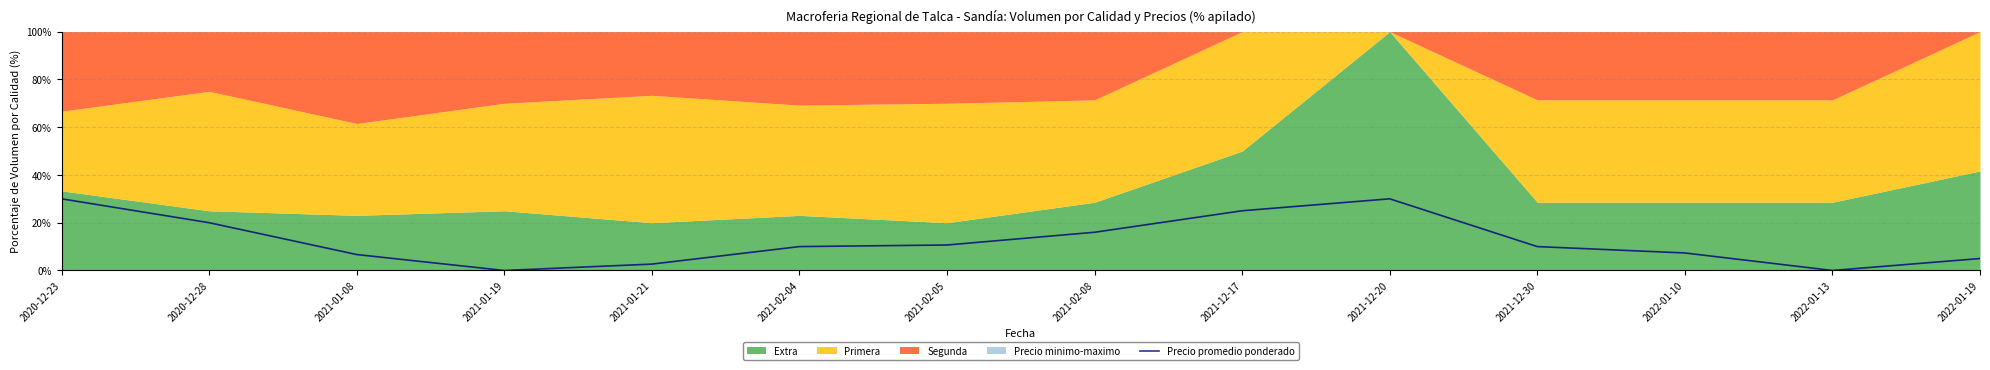

Rank the categories by value from lowest to highest.

2021-01-19, 2022-01-13, 2021-01-21, 2022-01-19, 2021-01-08, 2022-01-10, 2021-02-04, 2021-12-30, 2021-02-05, 2021-02-08, 2020-12-28, 2021-12-17, 2020-12-23, 2021-12-20